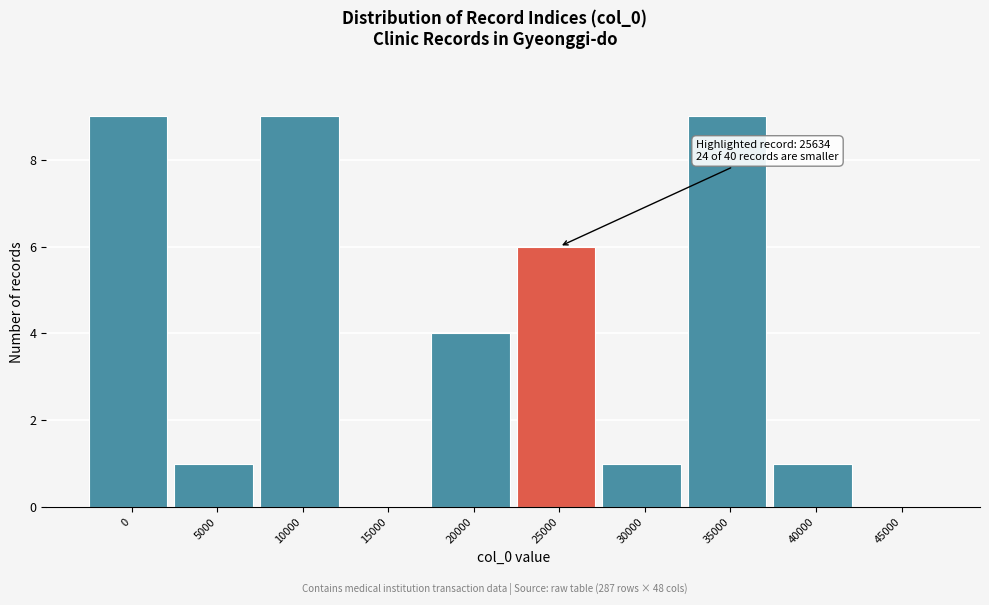

Reading left to right, transcribe all the data shown in this chart.

0=9	5000=1	10000=9	15000=0	20000=4	25000=6	30000=1	35000=9	40000=1	45000=0